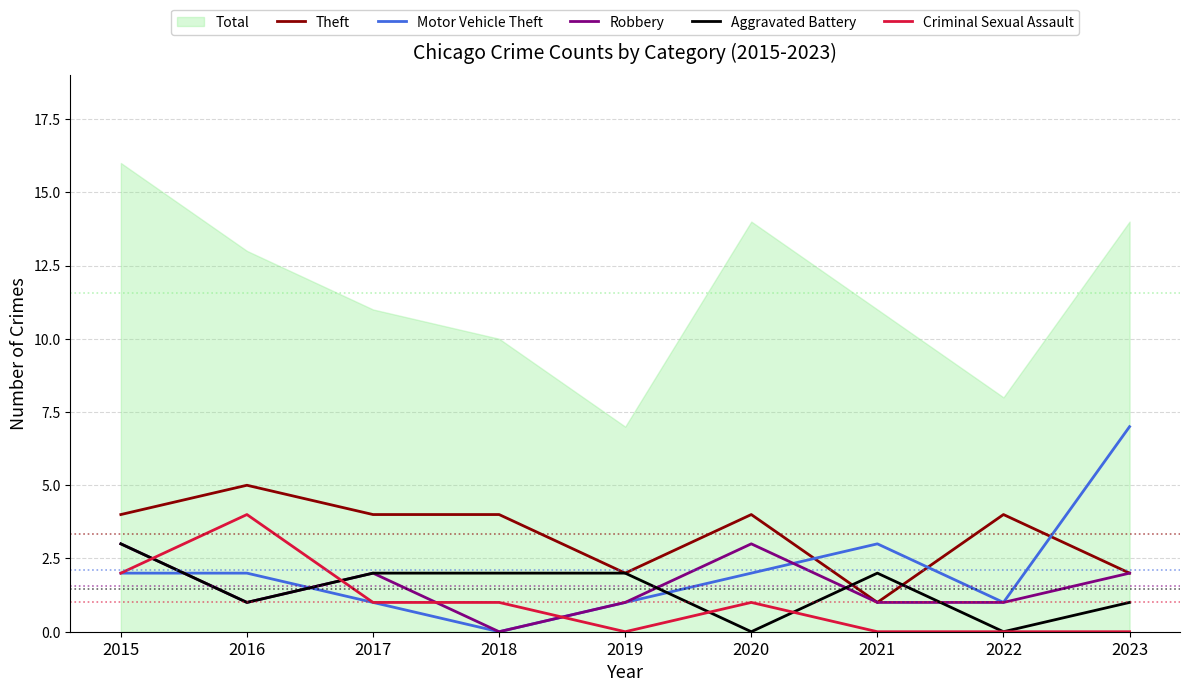

What is the highest value of the Motor Vehicle Theft series?

7